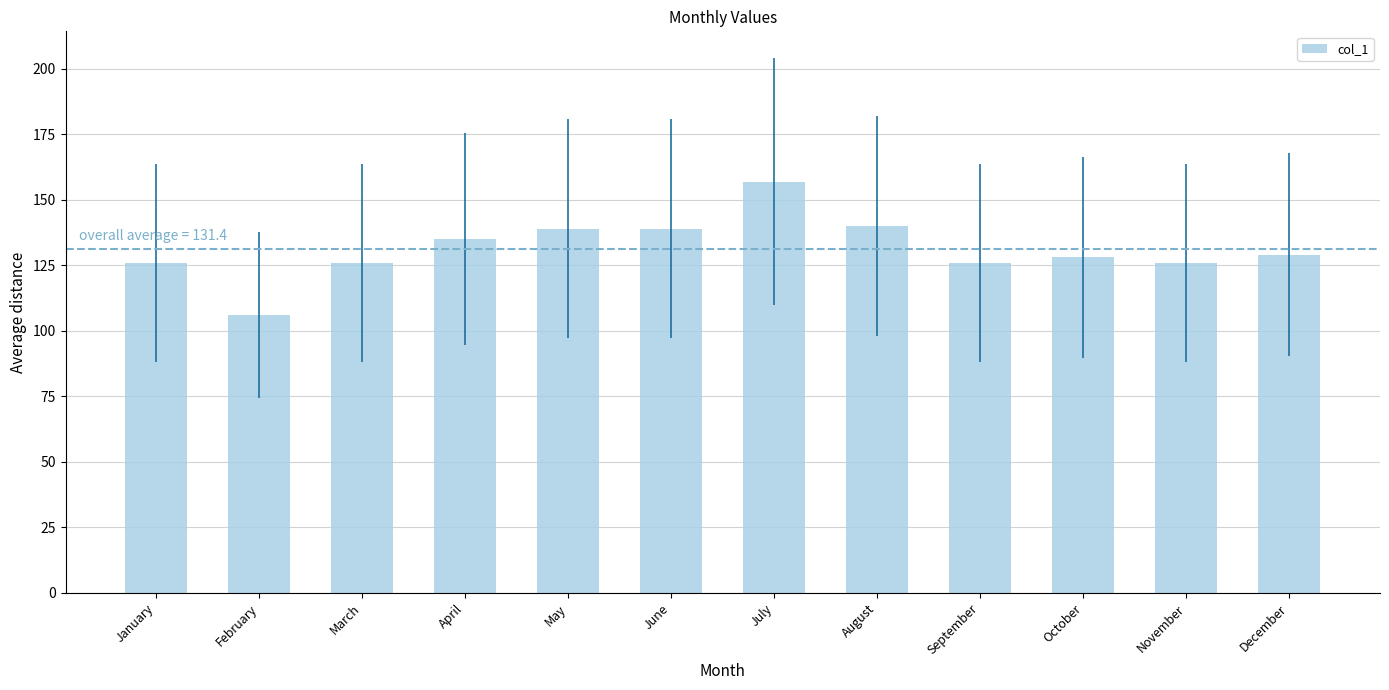

True or false: the data shows 128 at October.

True